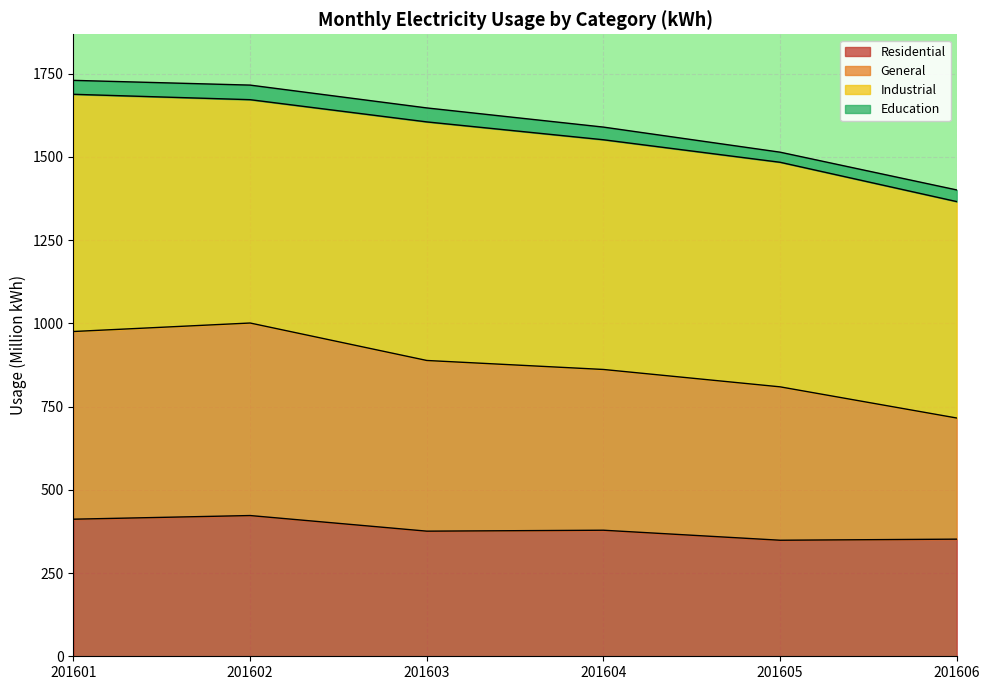

Between 201601 and 201606, which is larger?

201601